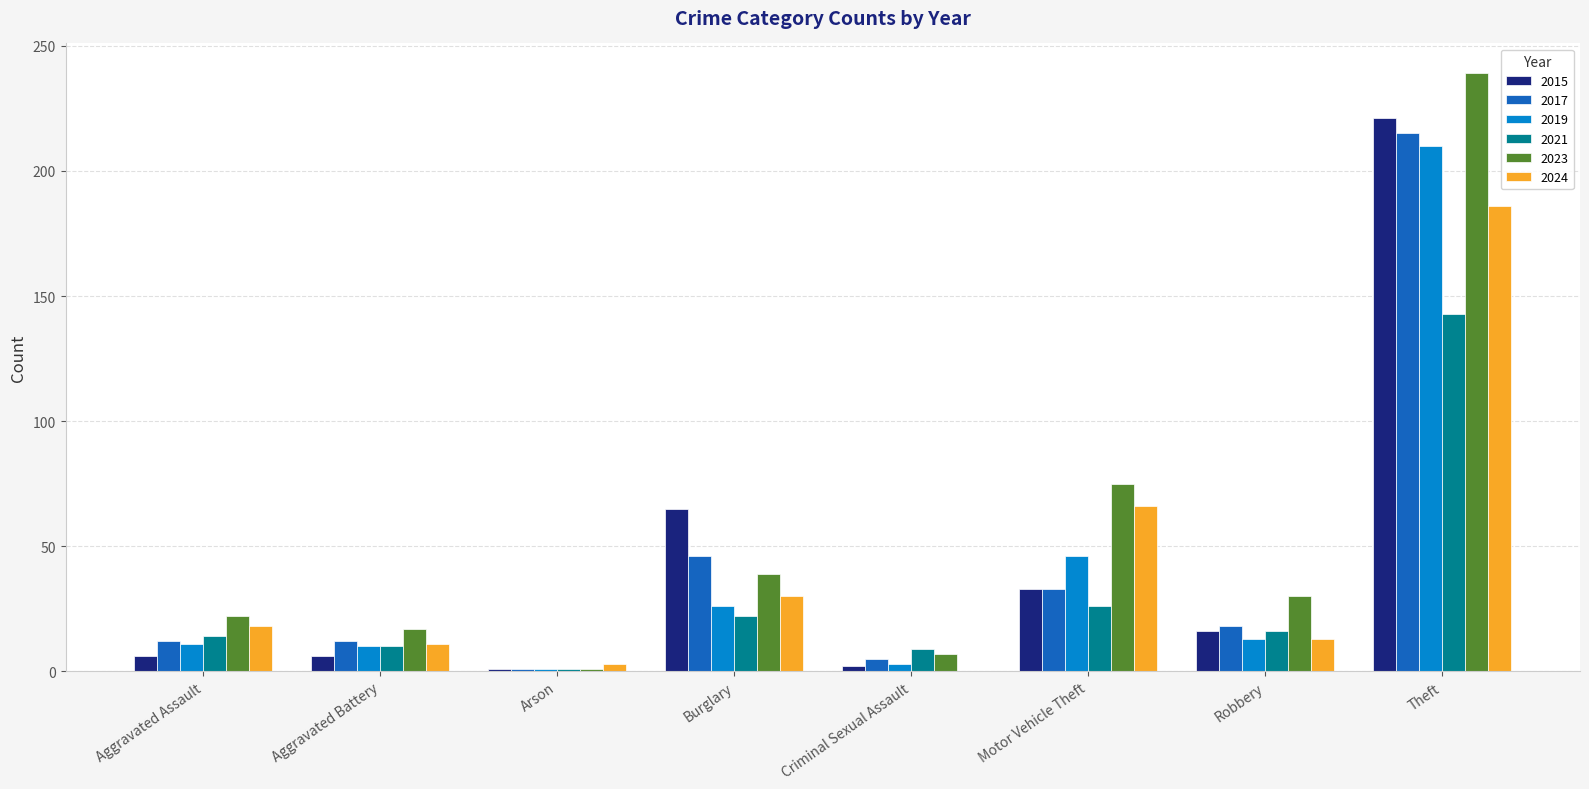

At which label does 2024 reach its peak?

Theft